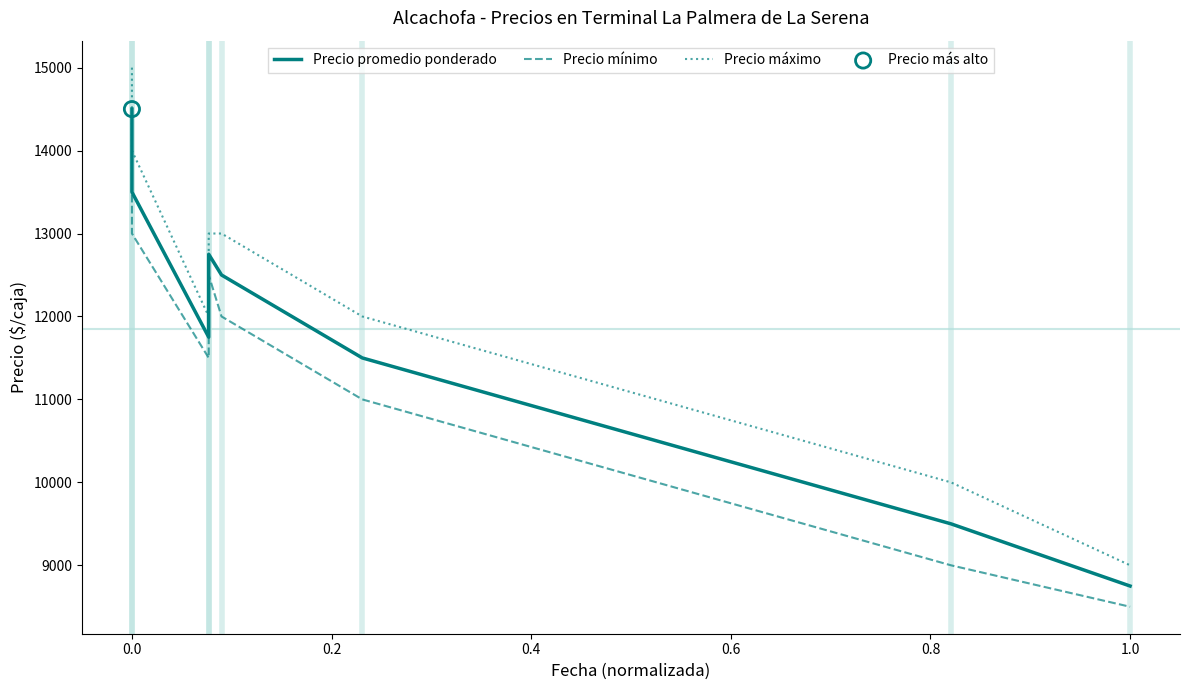

What are all the series names shown in the legend?

Precio promedio ponderado, Precio mínimo, Precio máximo